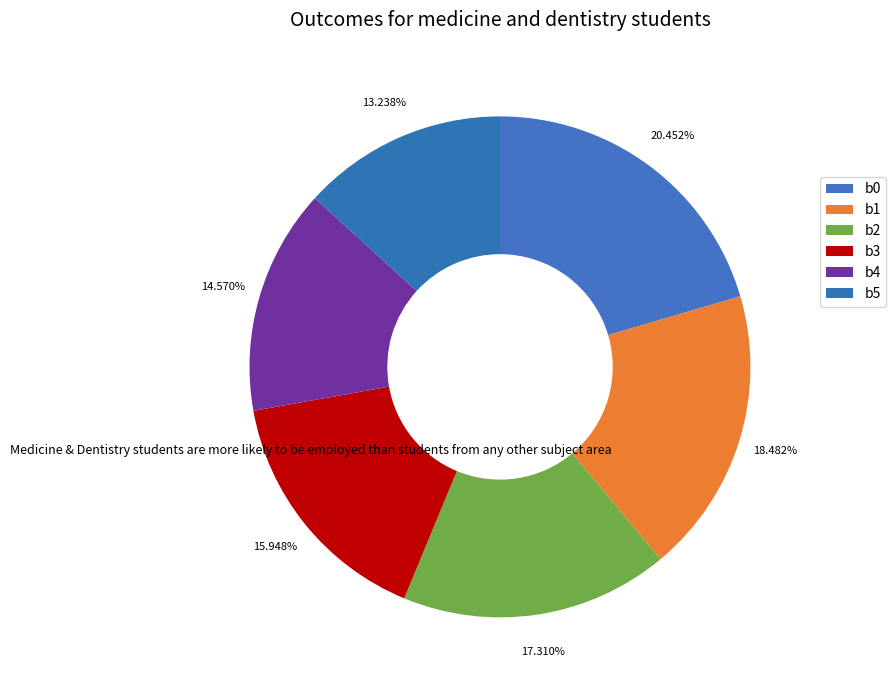

Count the number of slices in the pie.

6